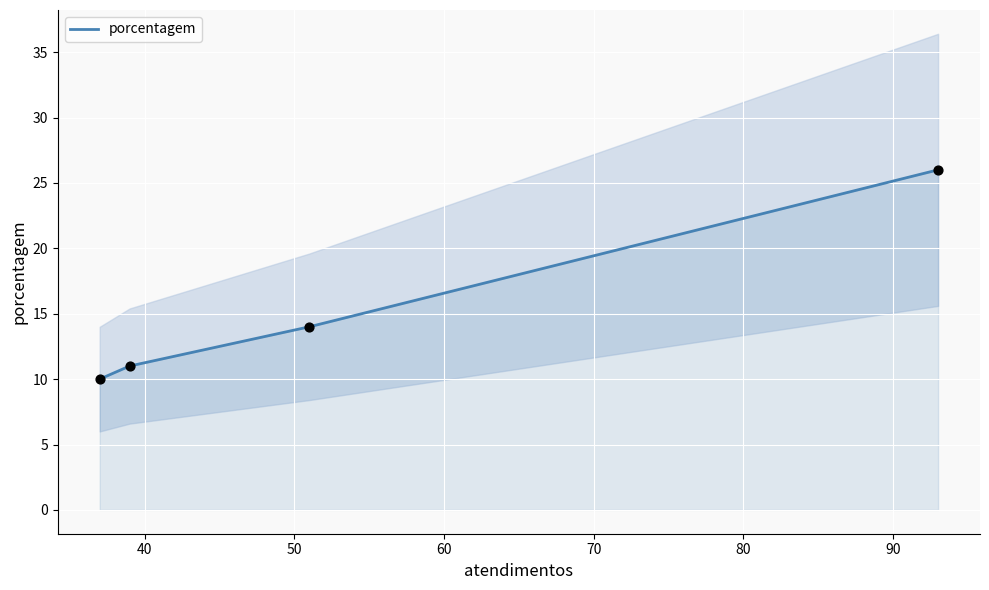

True or false: porcentagem has more than 1 points higher than both neighbors.

False